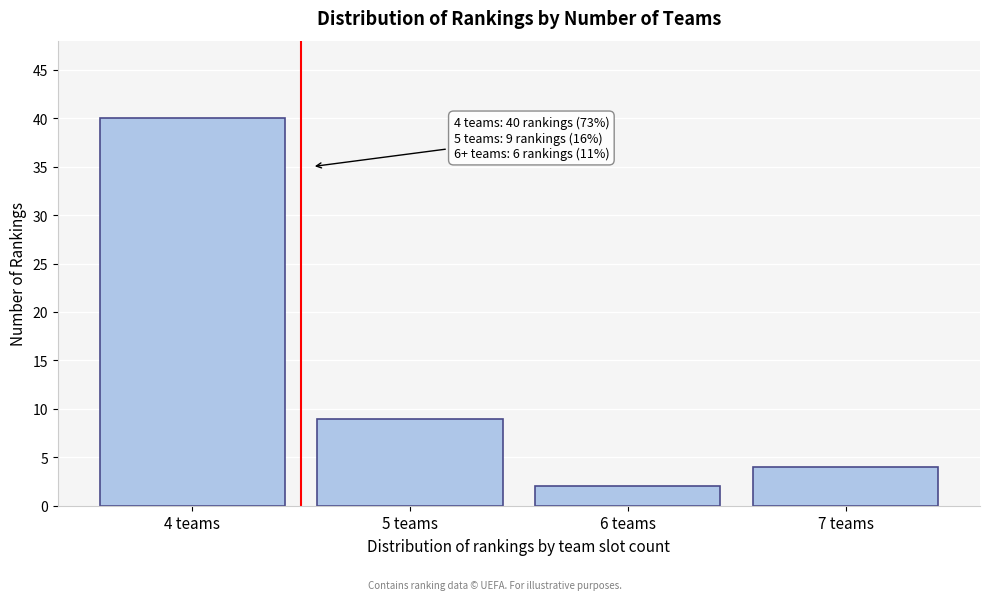

Reading right to left, extract all data points from this chart.

4	2	9	40